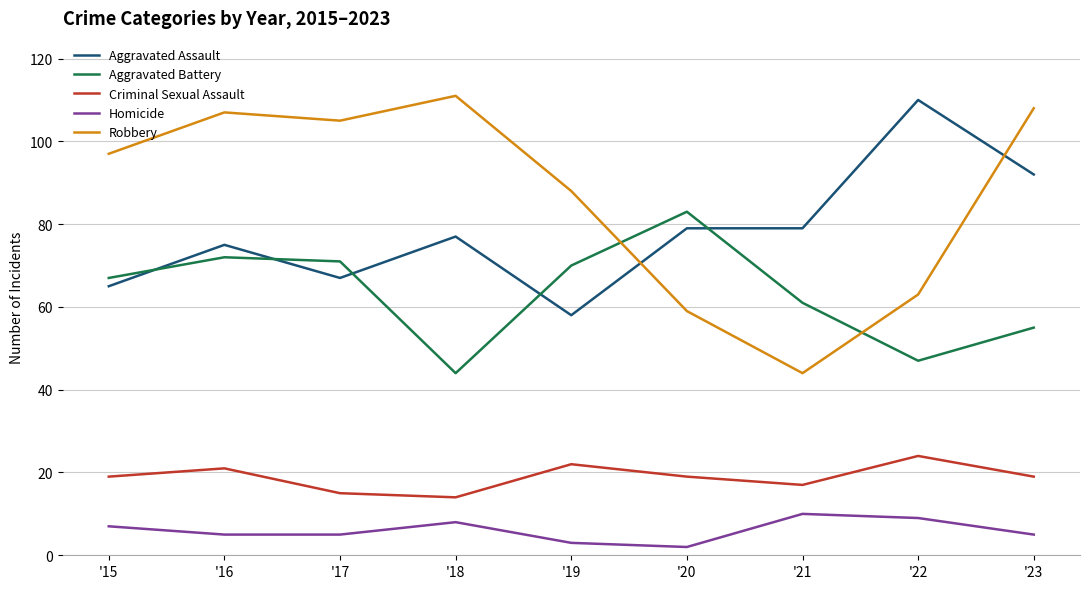

True or false: Robbery and Homicide intersect in this chart.

False